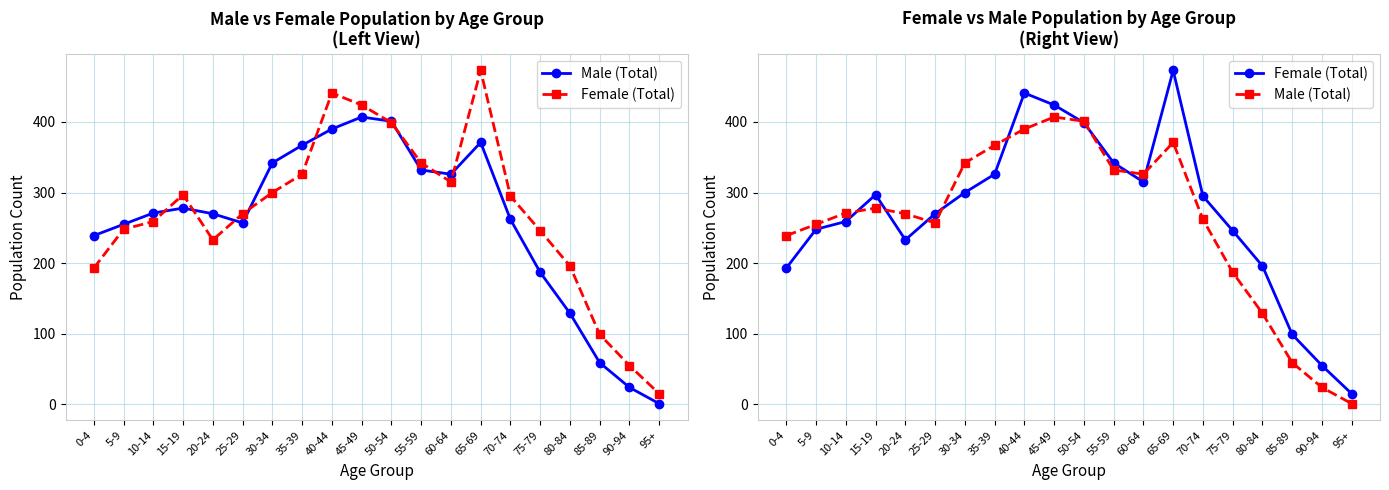

Which series has the widest spread of values?

Female (Total)